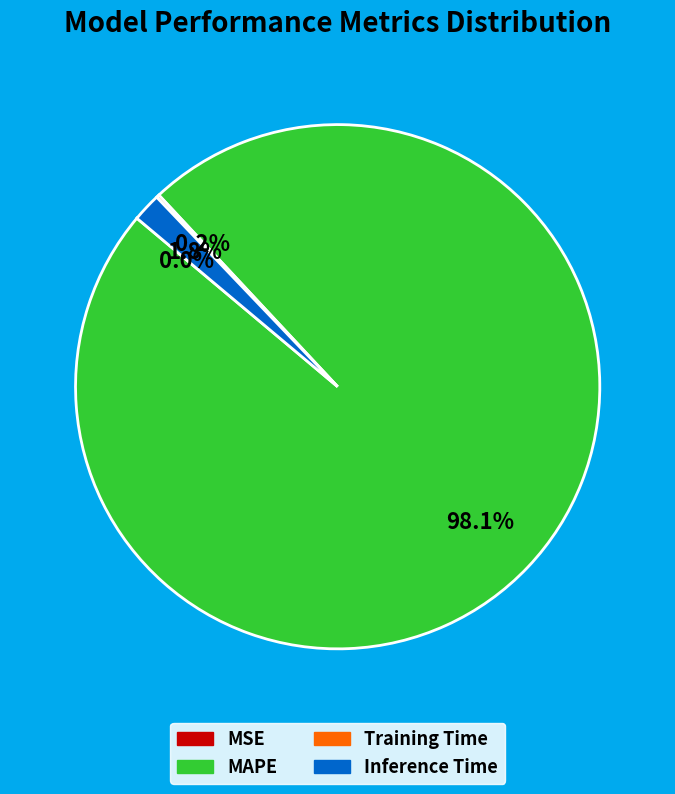

Which slice is the largest?

MAPE